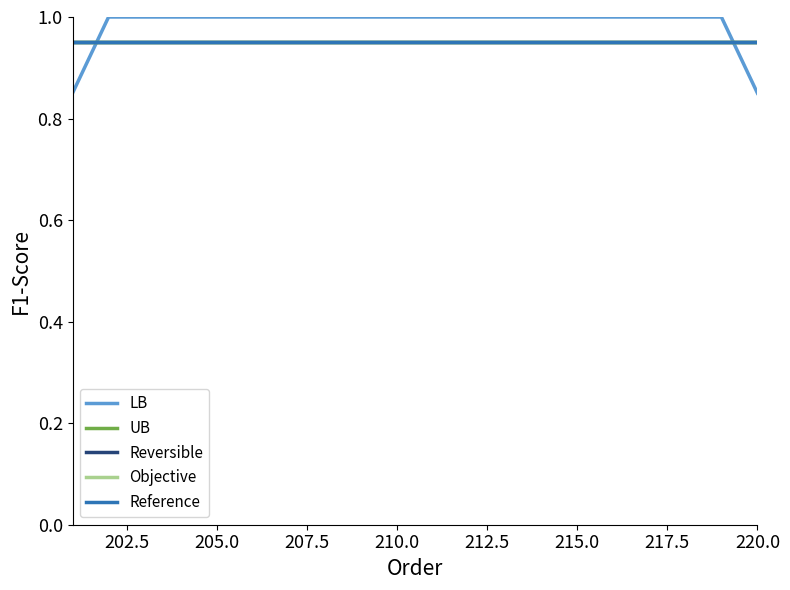

Which series has the largest range (max minus min)?

LB